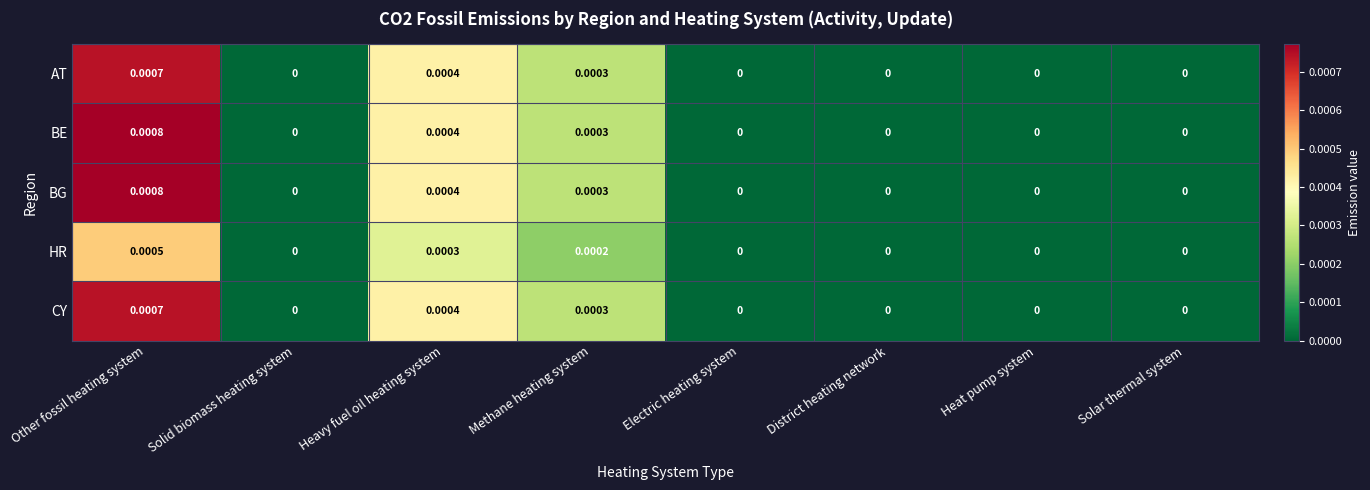

At which category is the sum across all series the highest?

Other fossil heating system